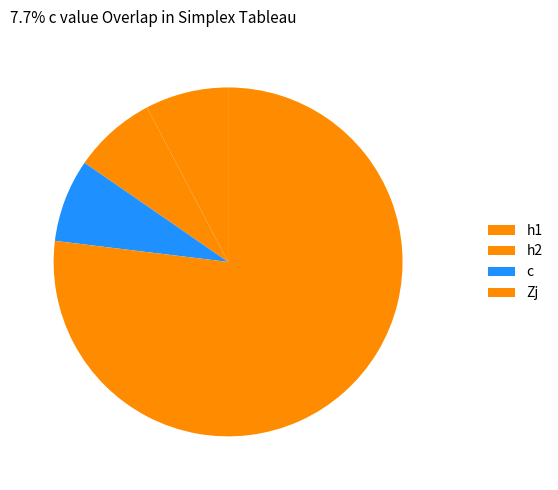

How many segments does this pie chart have?

4